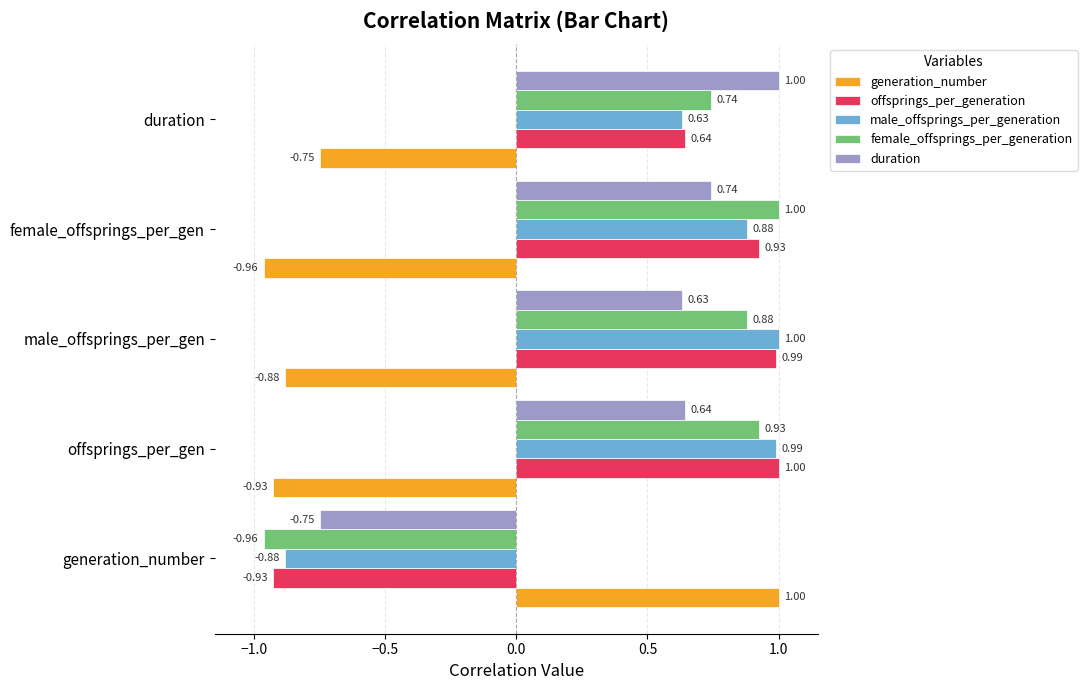

Which series has the largest total across all categories?

offsprings_per_generation